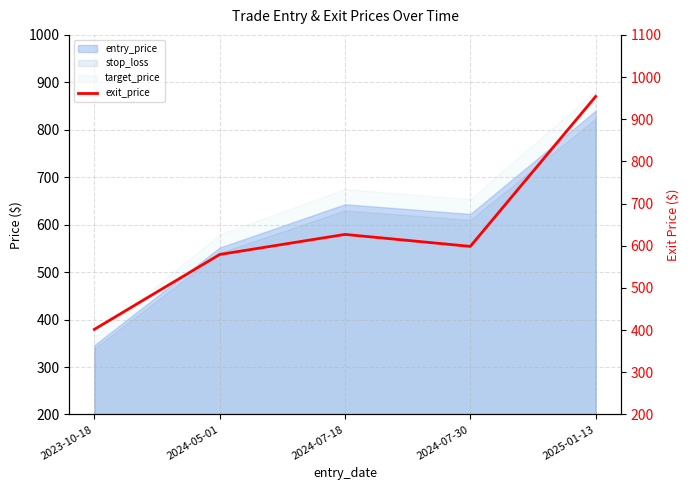

At which category does the chart reach its minimum across all series?

2023-10-18